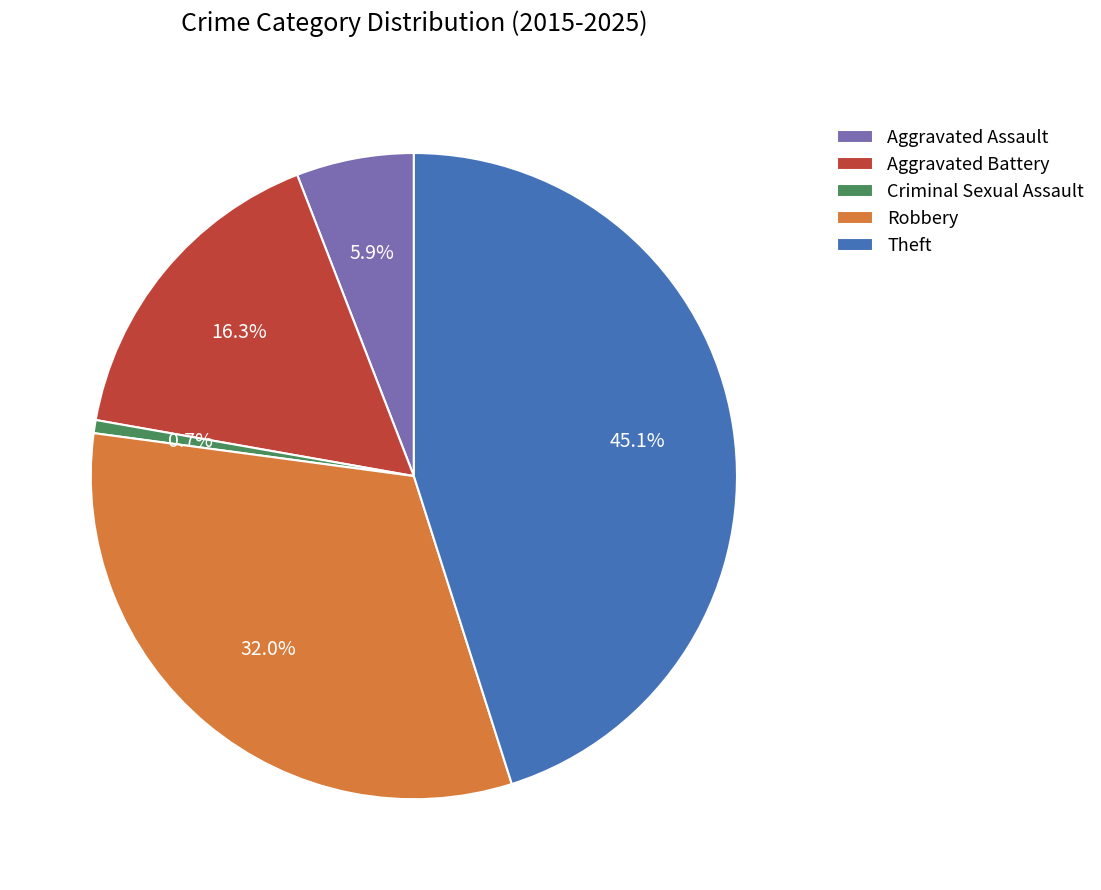

Which category has the smallest portion of the pie?

Criminal Sexual Assault